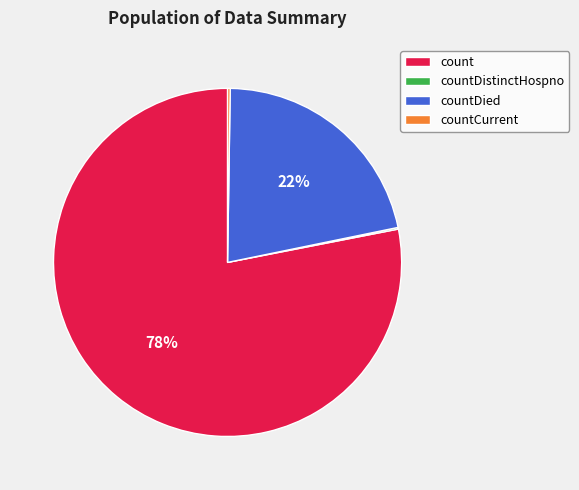

To the nearest percent, what portion does countDied represent?

22%